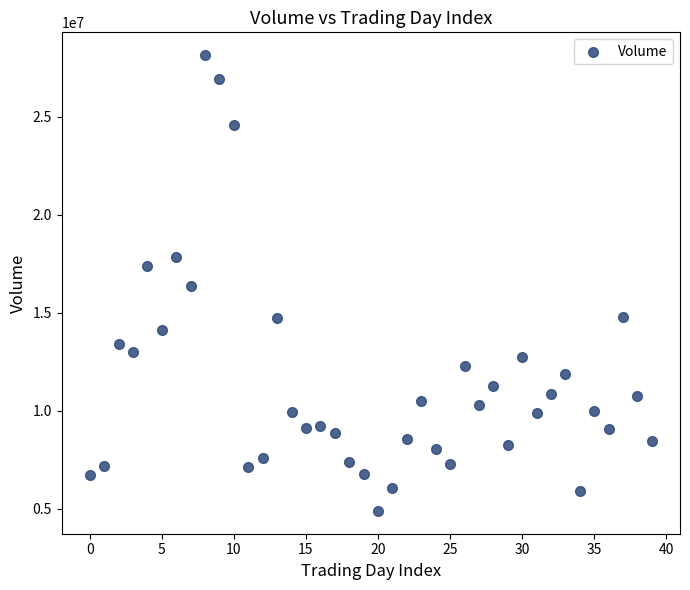

What is the range of Y values (max minus min)?

23233600